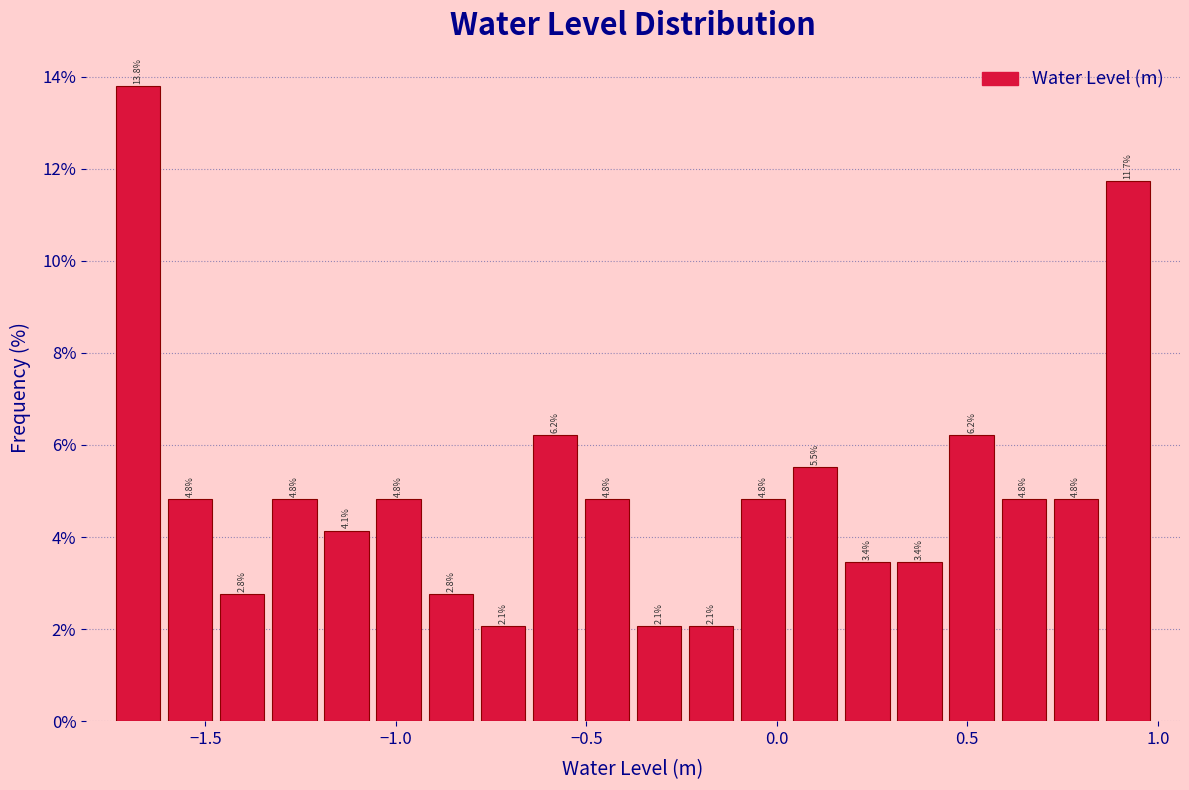

Read against the x-axis, roughly where is the centre of the tallest bar?

-1.70